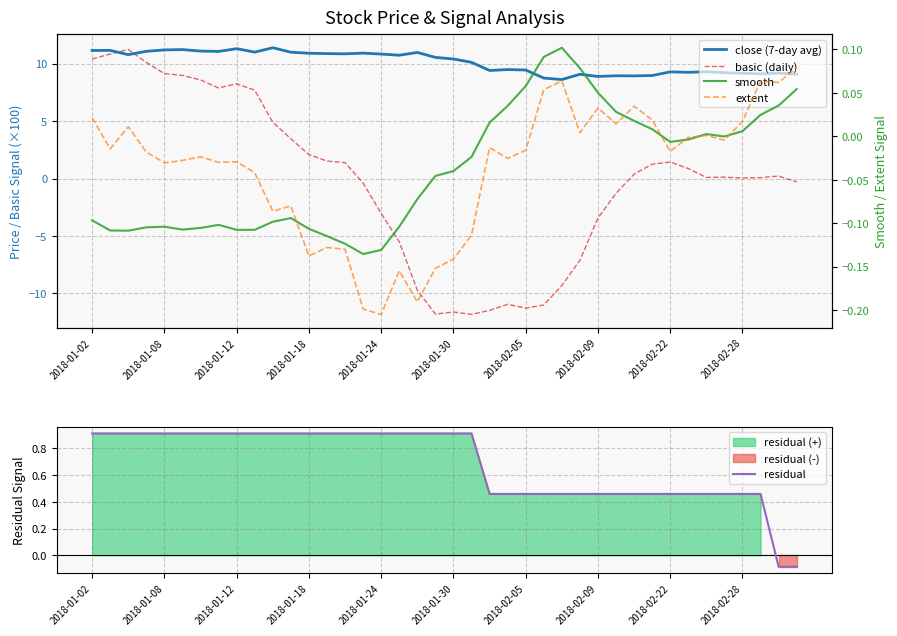

Rank the series by their maximum value, from highest to lowest.

close (7-day avg), basic (daily), residual, smooth, extent